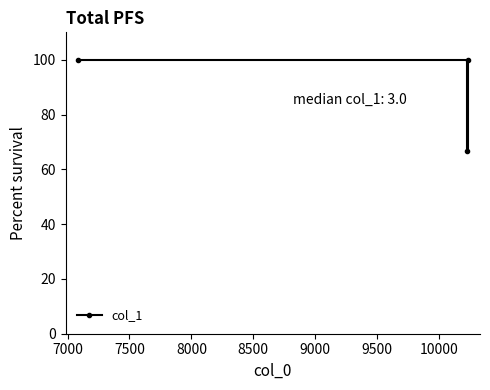

How many lines are shown in the chart?

1